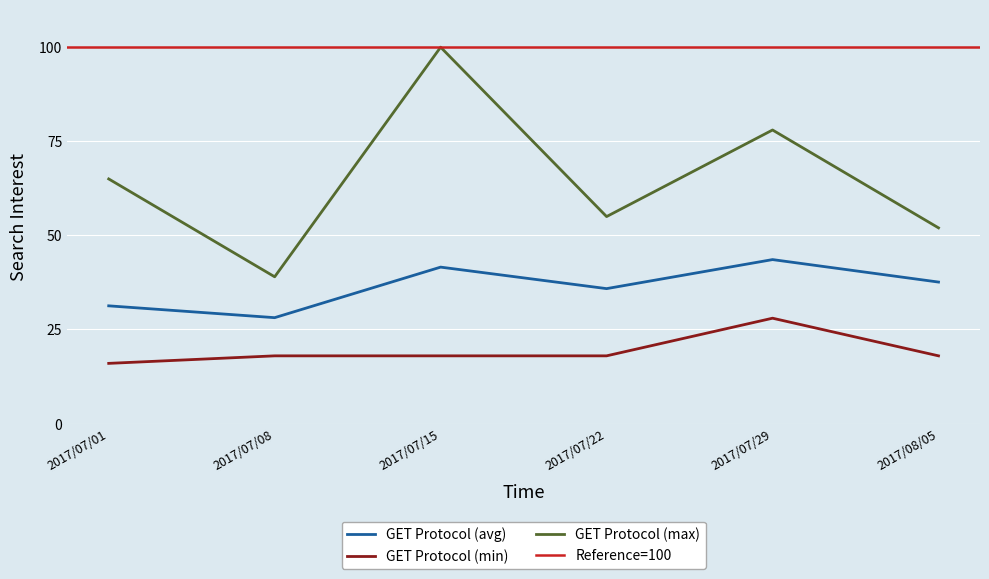

True or false: GET Protocol (max) and GET Protocol (min) intersect in this chart.

False